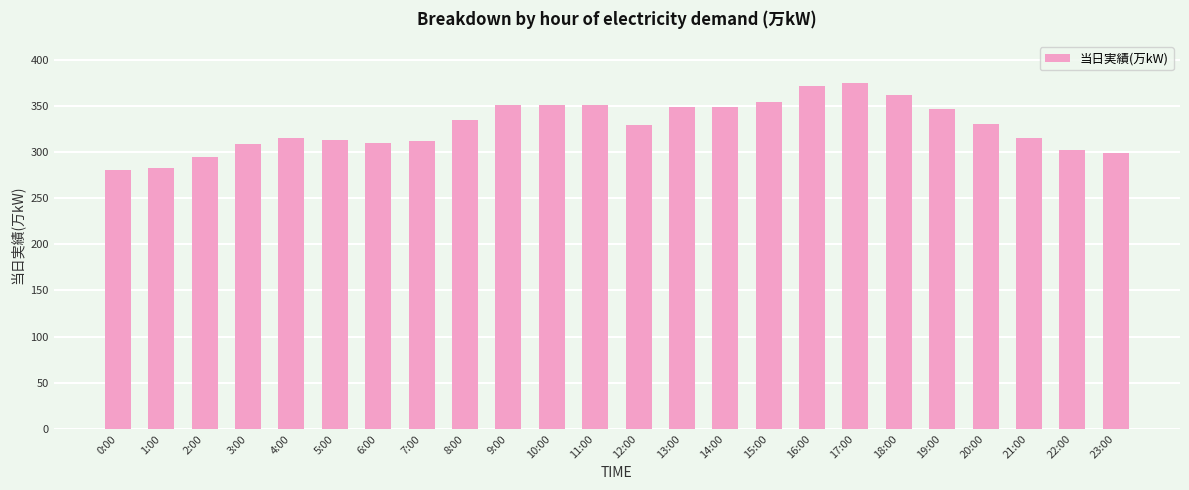

What is the maximum value shown in the chart?

375